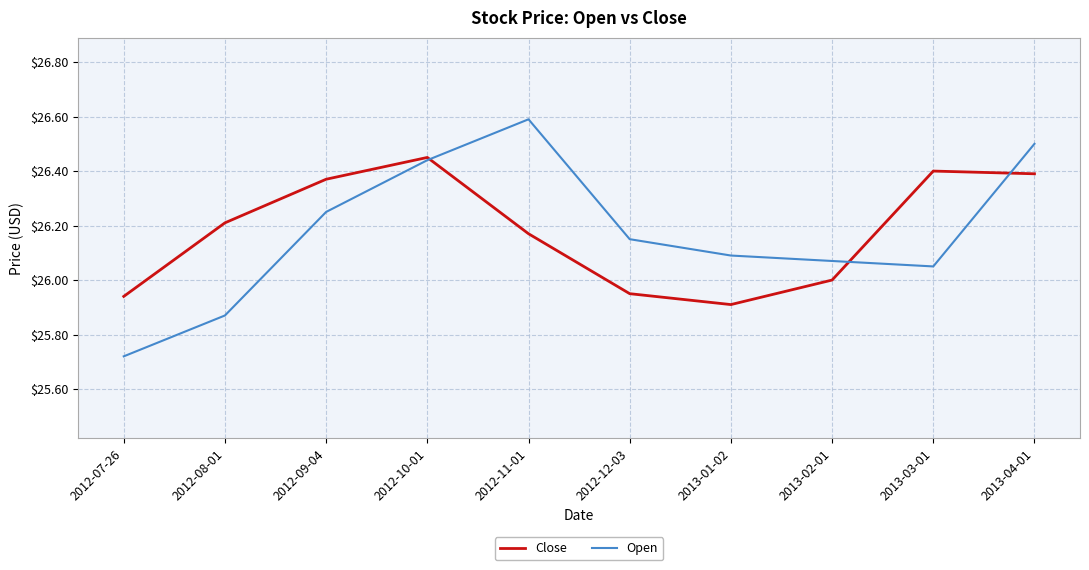

Where is Close nearest to the value 26?

2013-02-01